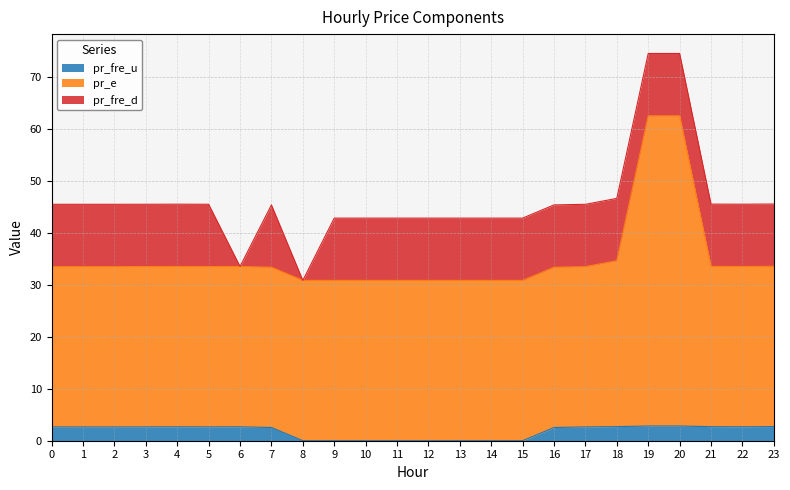

What is the total value across all series at 4?

45.6